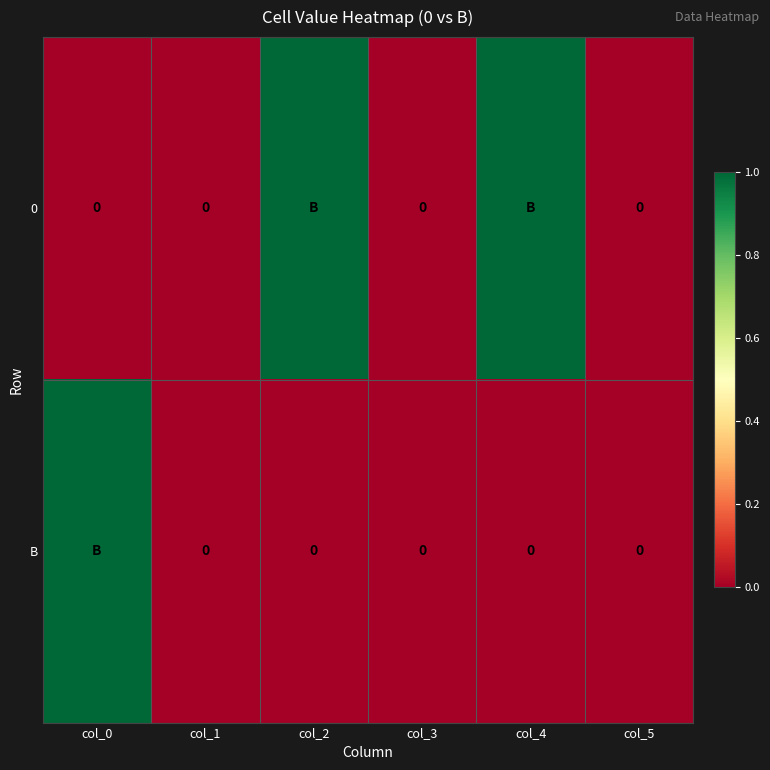

Rank the categories by 0 value from highest to lowest.

col_2, col_4, col_0, col_1, col_3, col_5